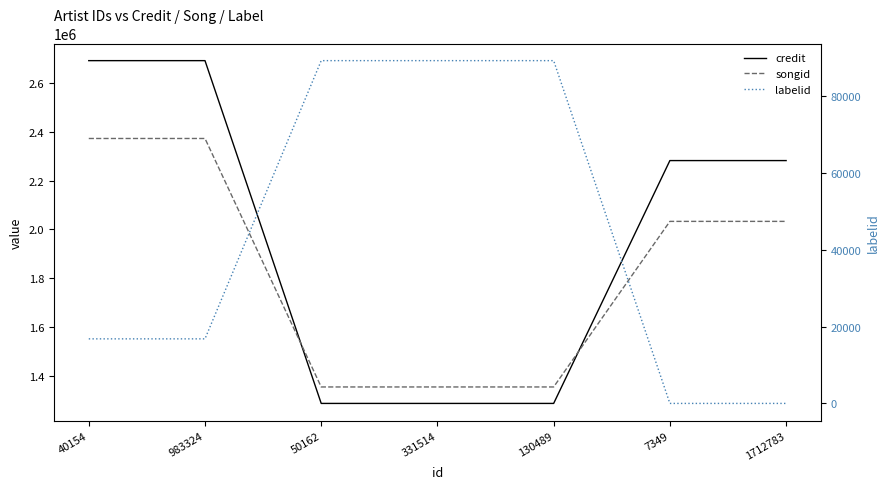

True or false: credit has more than 2 points higher than both neighbors.

False